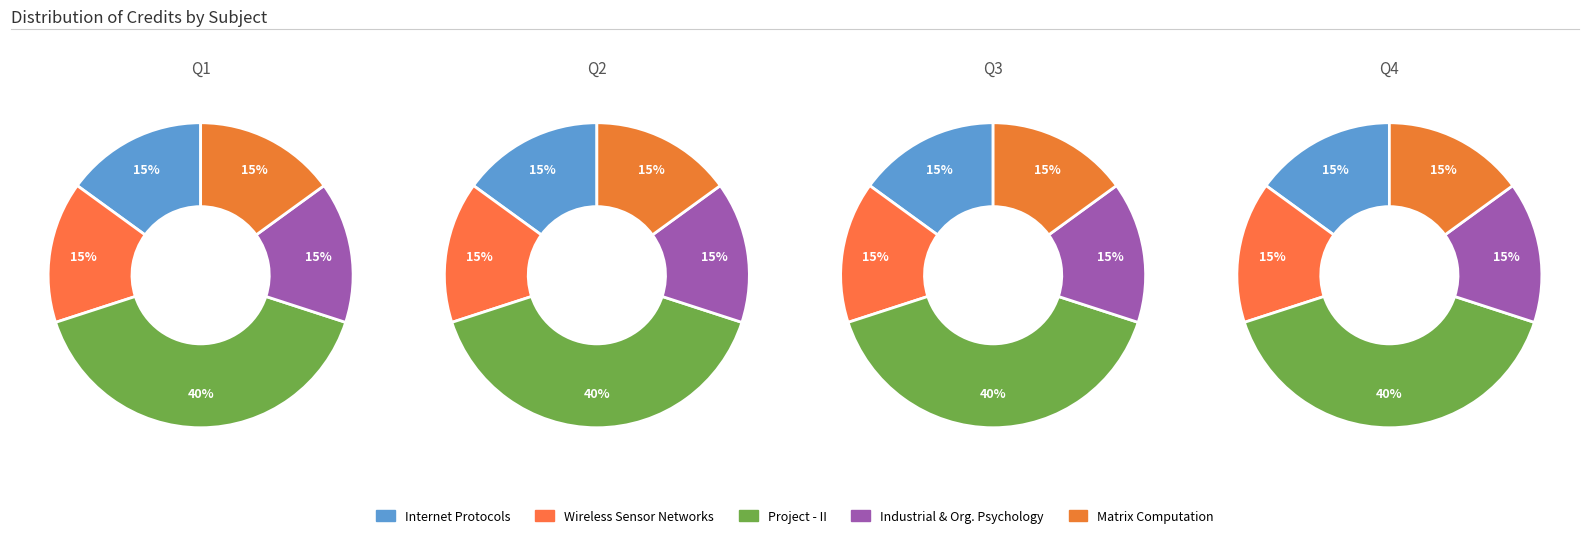

To the nearest percent, what portion does Internet Protocols represent?

15%